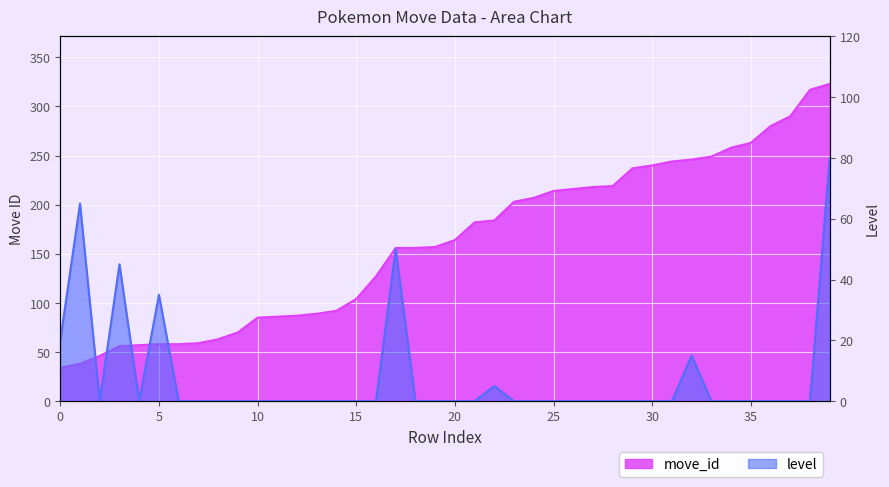

How many interior local valleys does the level series have?

2